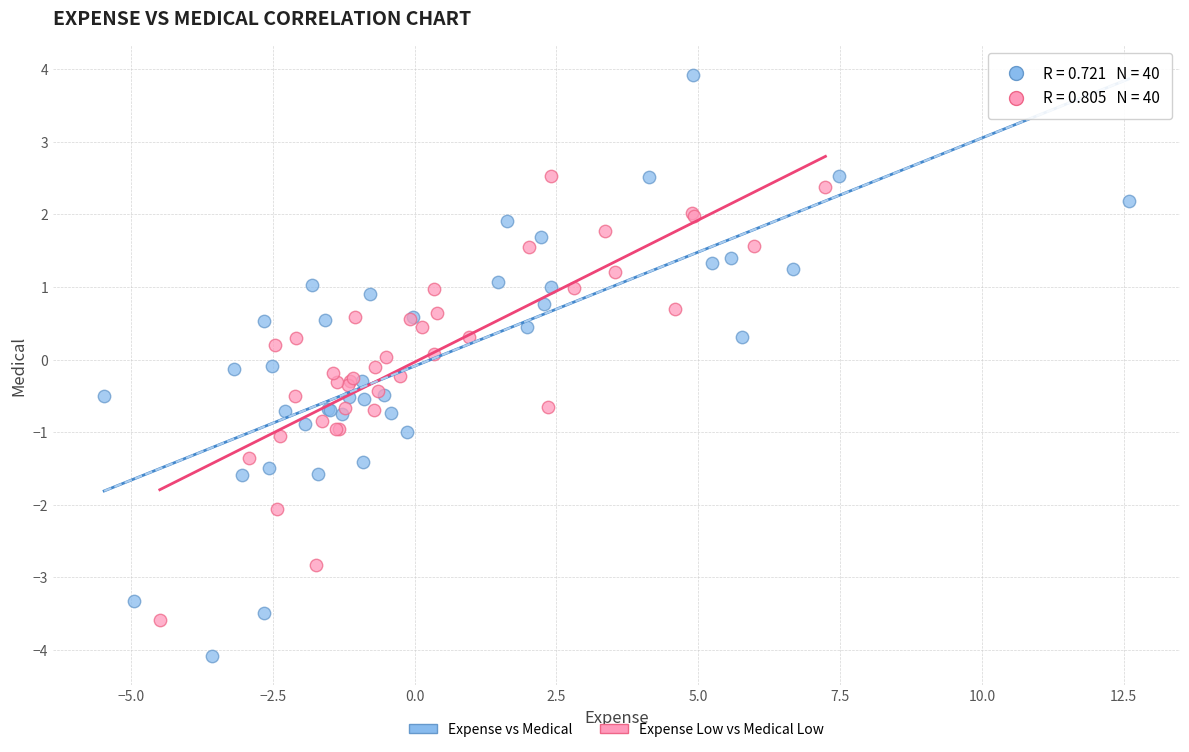

Which series reaches the minimum Y coordinate?

Expense vs Medical